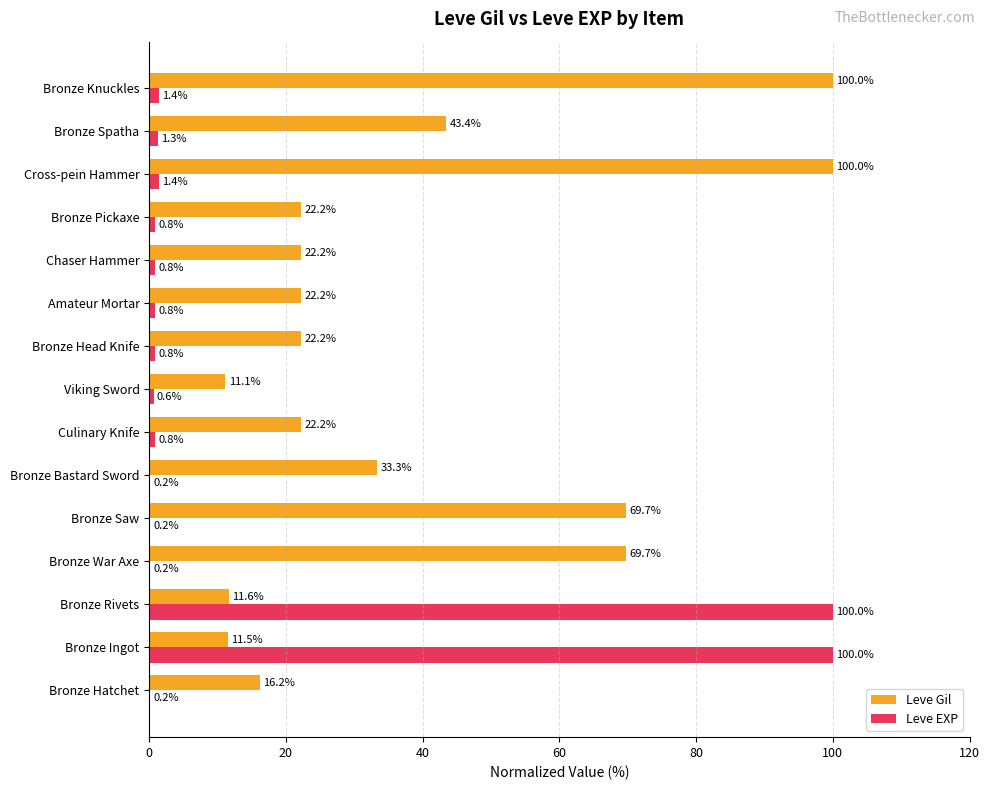

Where is Leve Gil nearest to the value 55?

Bronze Spatha